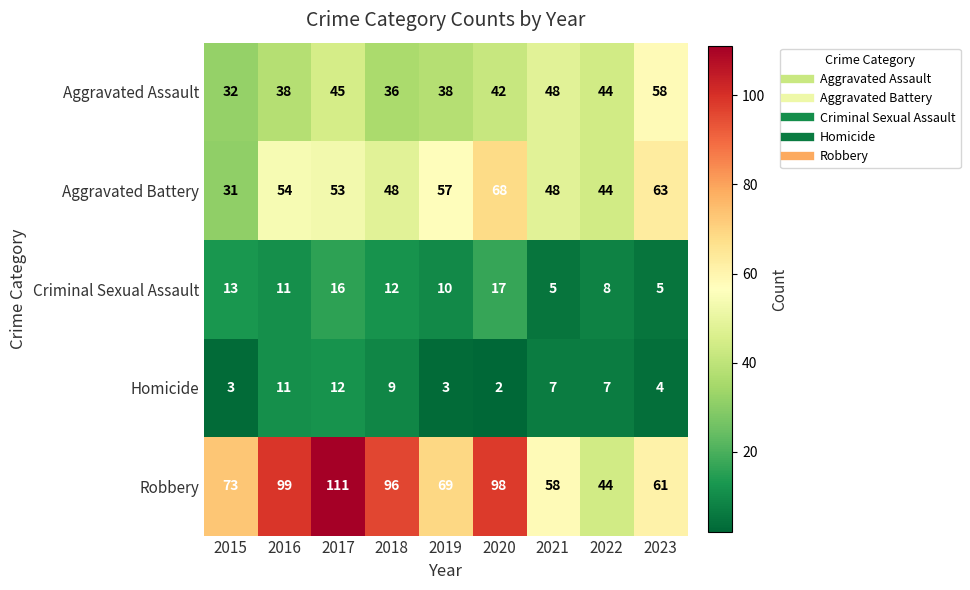

Which series changed the most between 2020 and 2021?

Robbery